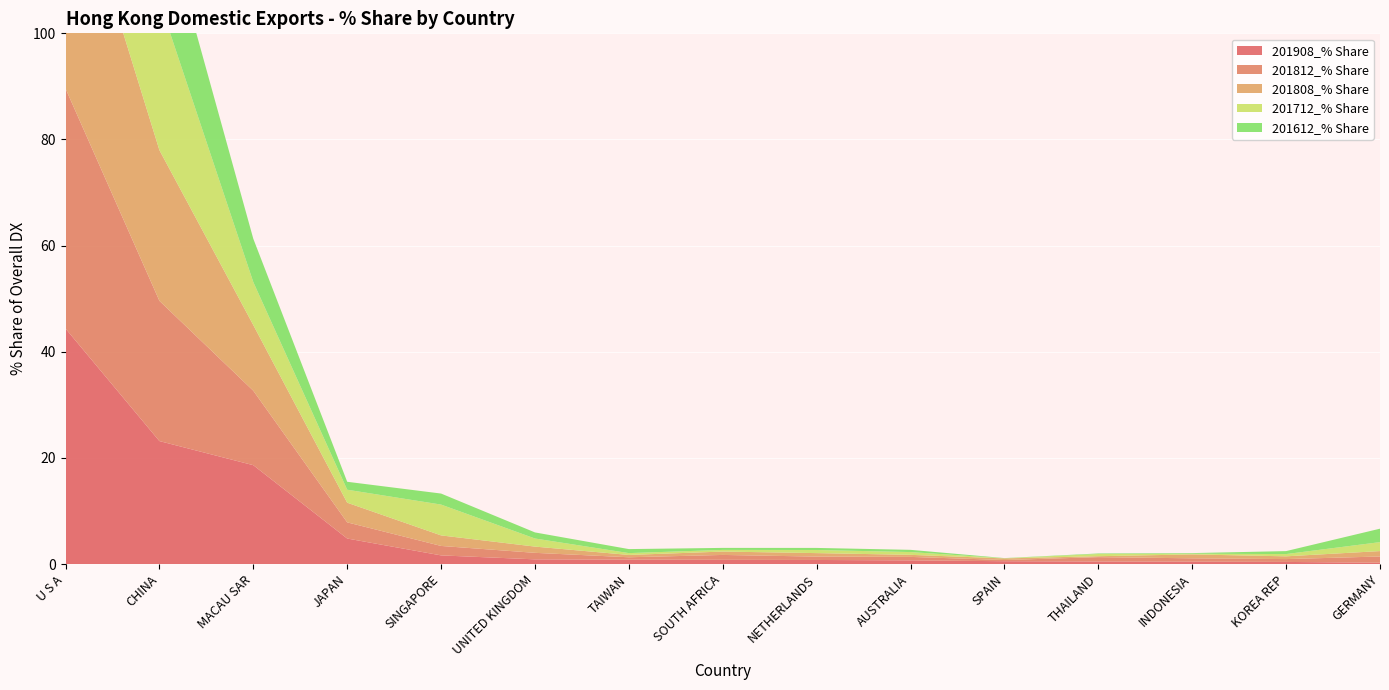

Reading right to left, list all the values displayed in this chart.

201908_% Share: 0.2	0.4	0.4	0.5	0.5	0.7	0.8	0.8	0.8	0.9	1.6	4.8	18.6	23.2	44.4
201812_% Share: 1.2	0.5	0.6	0.8	0.2	0.7	0.6	0.9	0.4	1.2	1.8	3.0	14.0	26.4	45.2
201808_% Share: 1.0	0.5	0.7	0.2	0.3	0.4	0.7	0.6	0.4	1.2	2.0	3.7	12.4	28.4	45.6
201712_% Share: 1.7	0.4	0.1	0.4	0.0	0.5	0.6	0.3	0.3	1.5	5.8	2.4	8.1	28.1	44.8
201612_% Share: 2.5	0.6	0.1	0.1	0.0	0.4	0.4	0.4	0.8	1.1	2.1	1.5	8.2	19.0	48.9